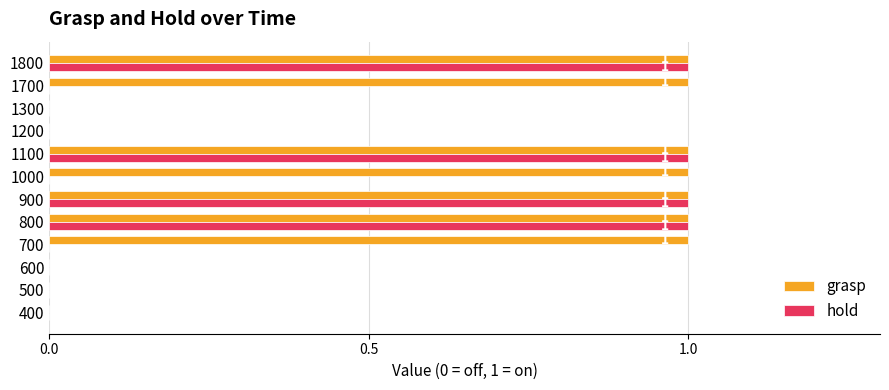

What is the sum of all hold values?

4